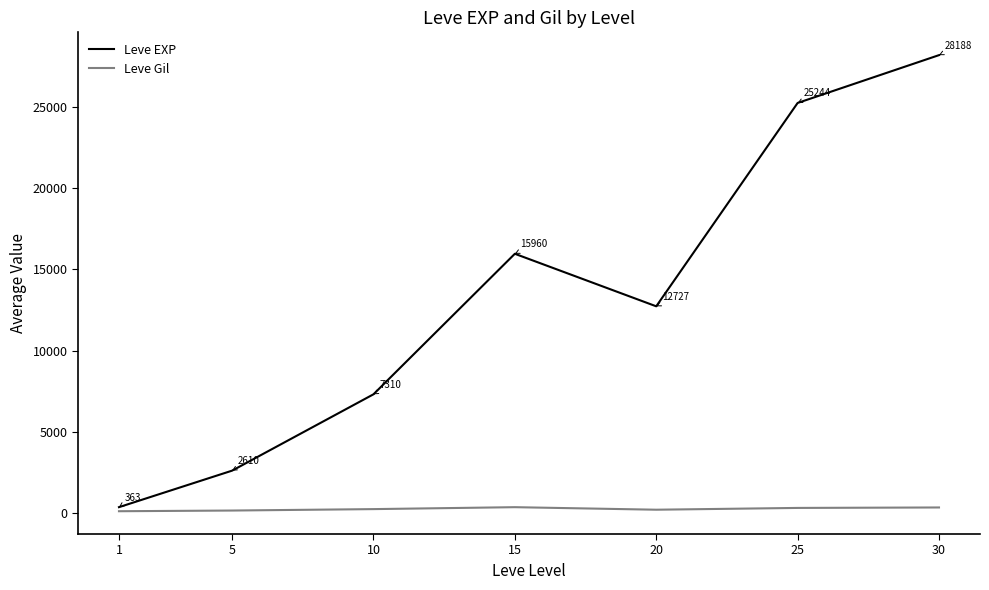

Where is the first local maximum for Leve EXP?

15